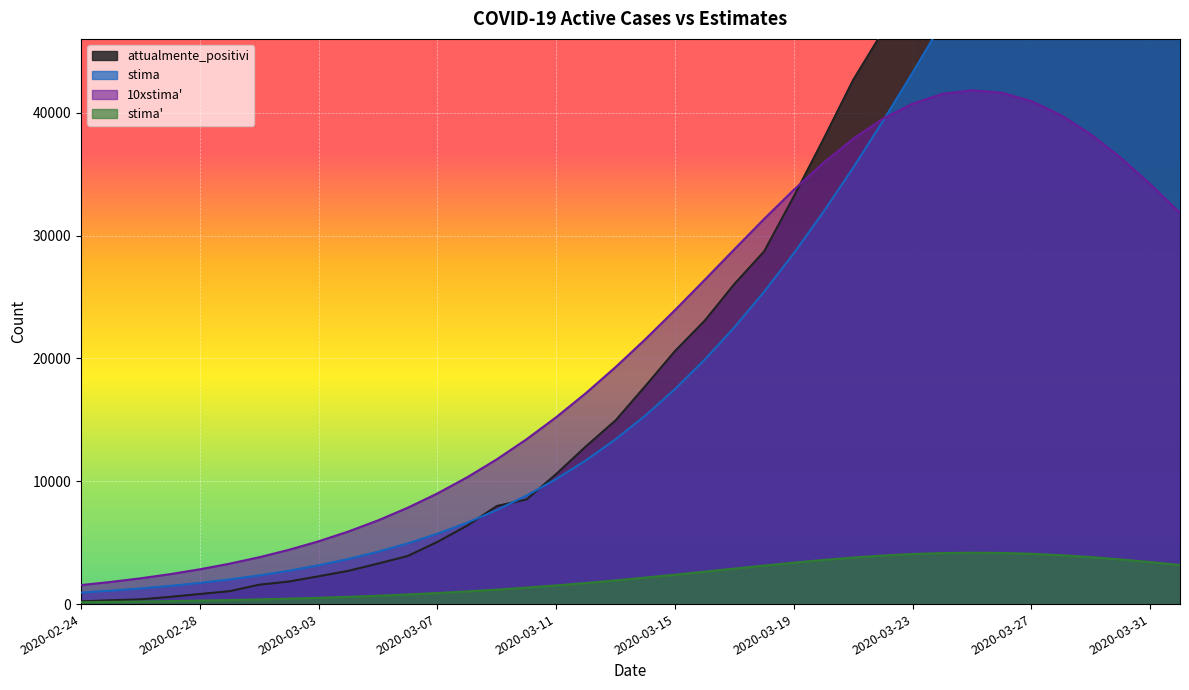

The stima' series shows 553.4 at 2020-03-15. True or false?

False